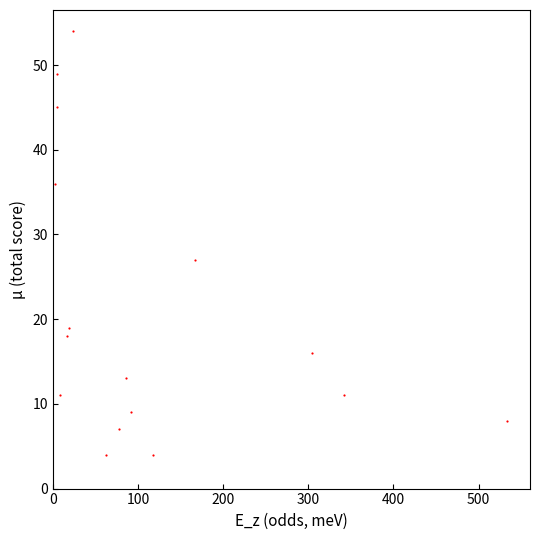

What Y value in the scatter plot is closest to 29?

27